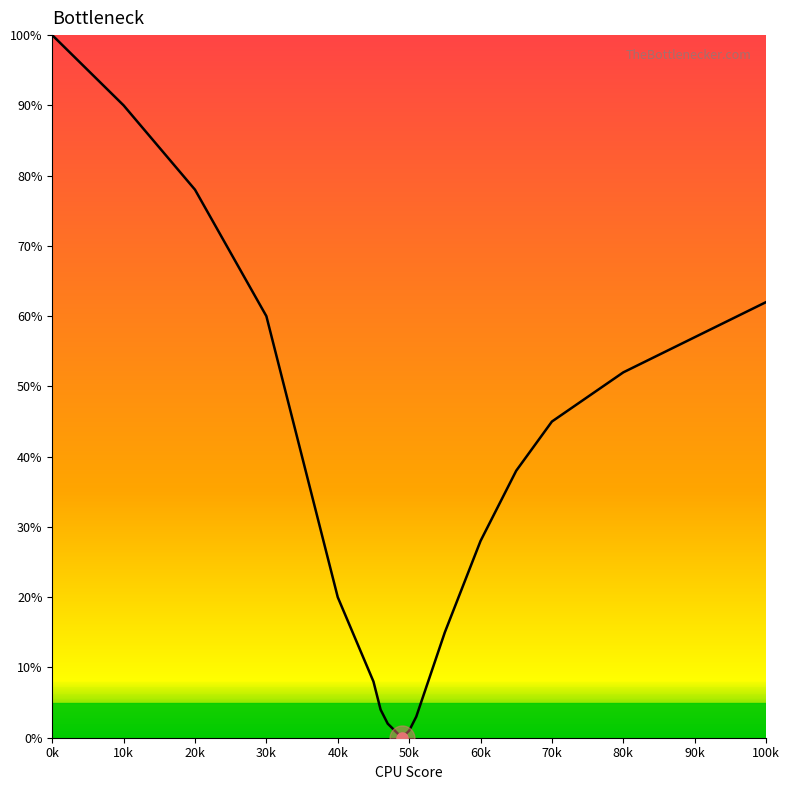

What is the maximum value shown in the chart?

100